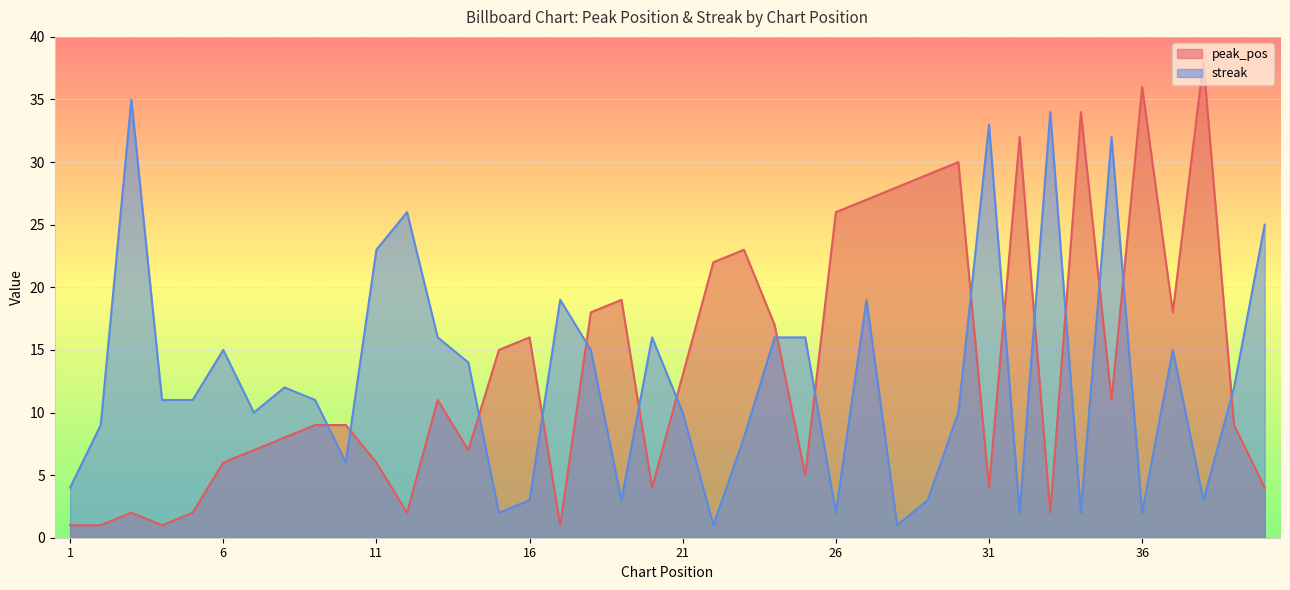

Which category has the lowest value in the peak_pos series?

1